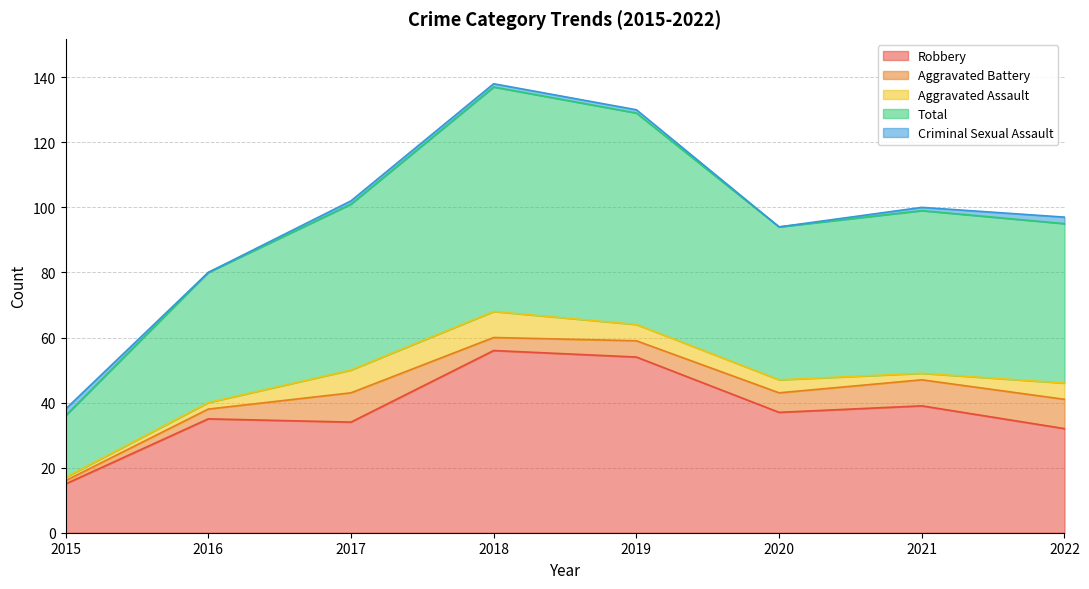

True or false: Aggravated Assault and Robbery intersect in this chart.

False